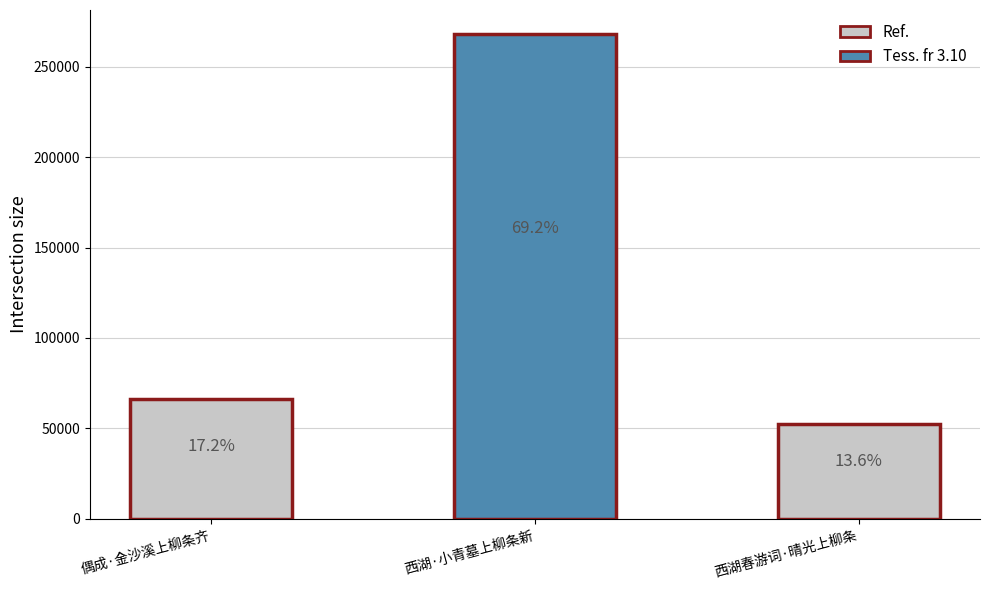

What is the label of the 1st bar from the right?

西湖春游词·晴光上柳条